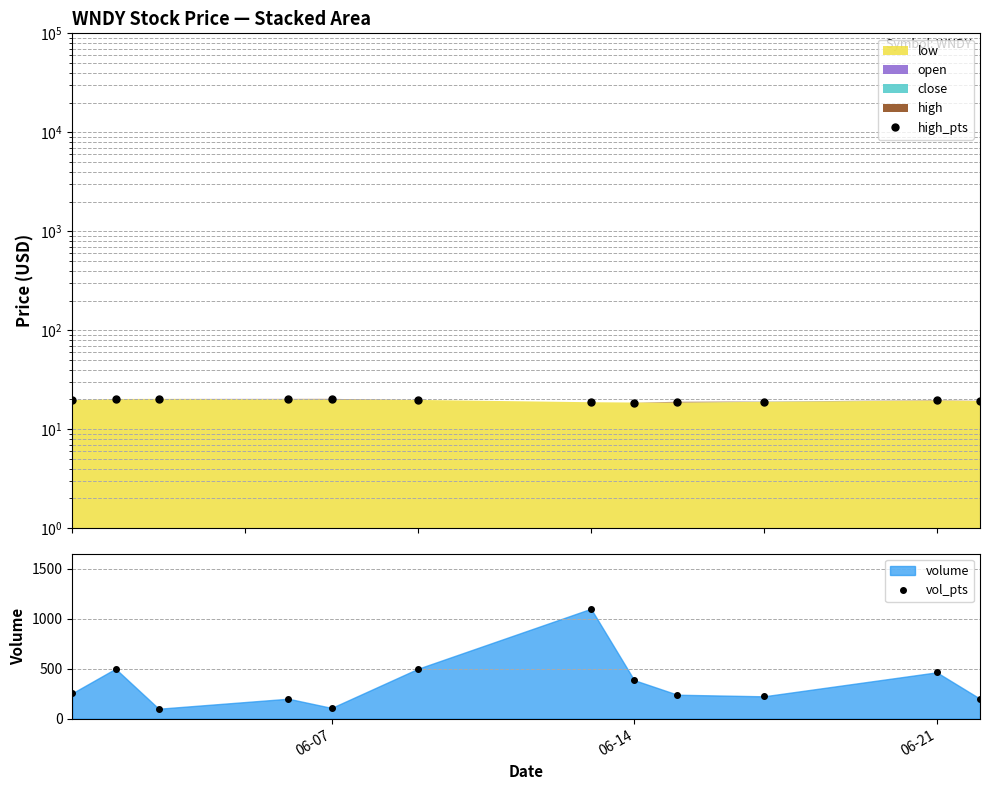

The value of vol_pts at 06-14 is 246. True or false?

False